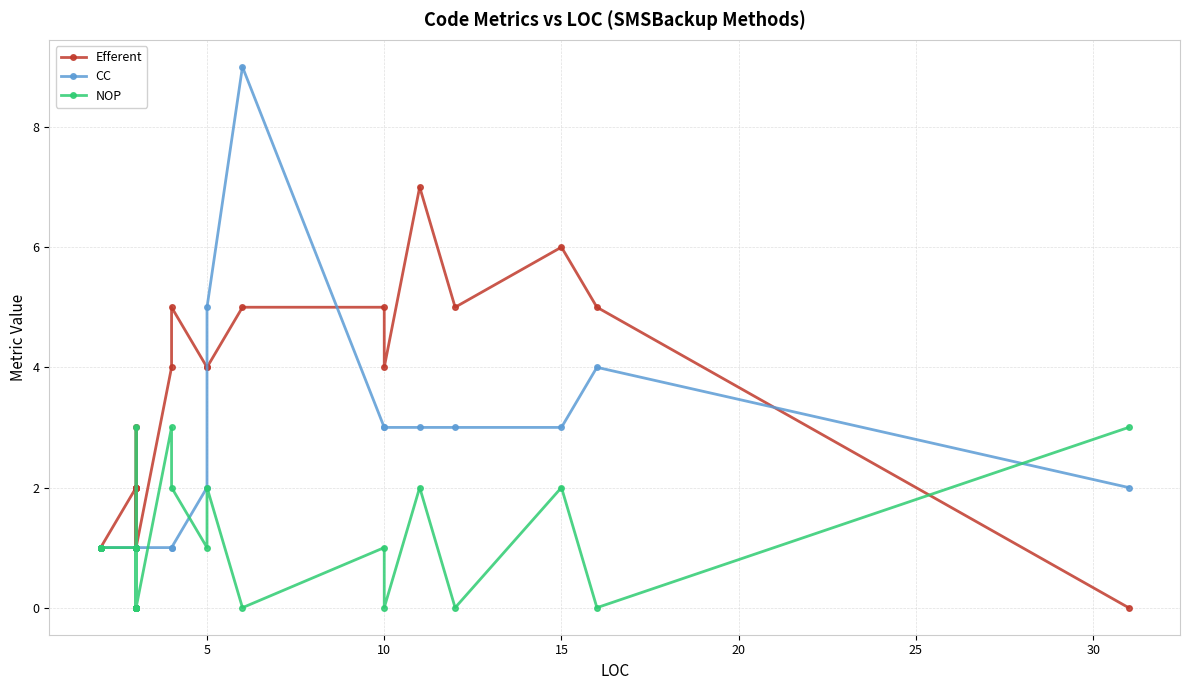

True or false: NOP has more than 2 interior local peaks.

True